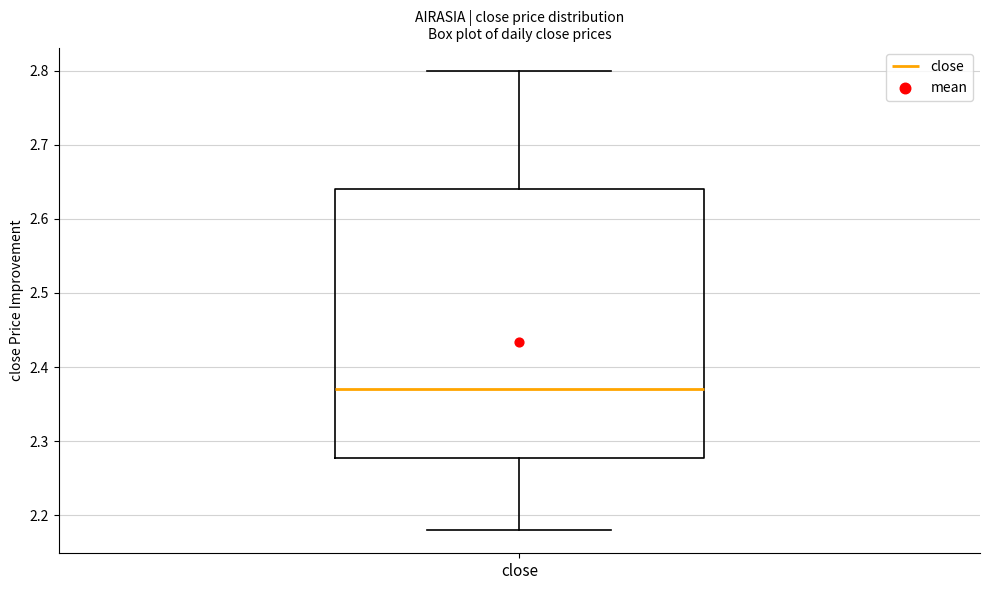

Read this box plot against the y-axis: the position of the median line, the range covered by the box, and the ends of both whiskers. The values are not printed on the chart, so give them approximately, as read against the axis.

median 2.37, box 2.28 to 2.64, whiskers 2.18 to 2.80